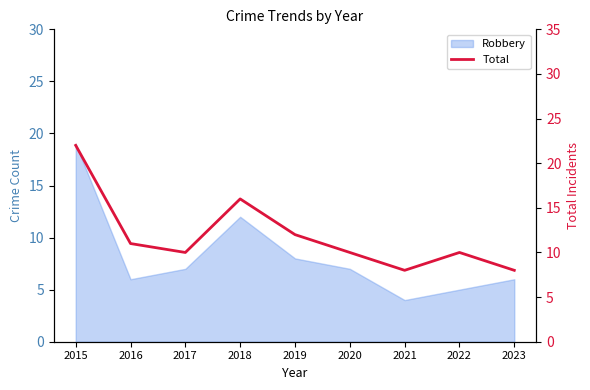

Does the chart display data point markers on the line(s)?

No